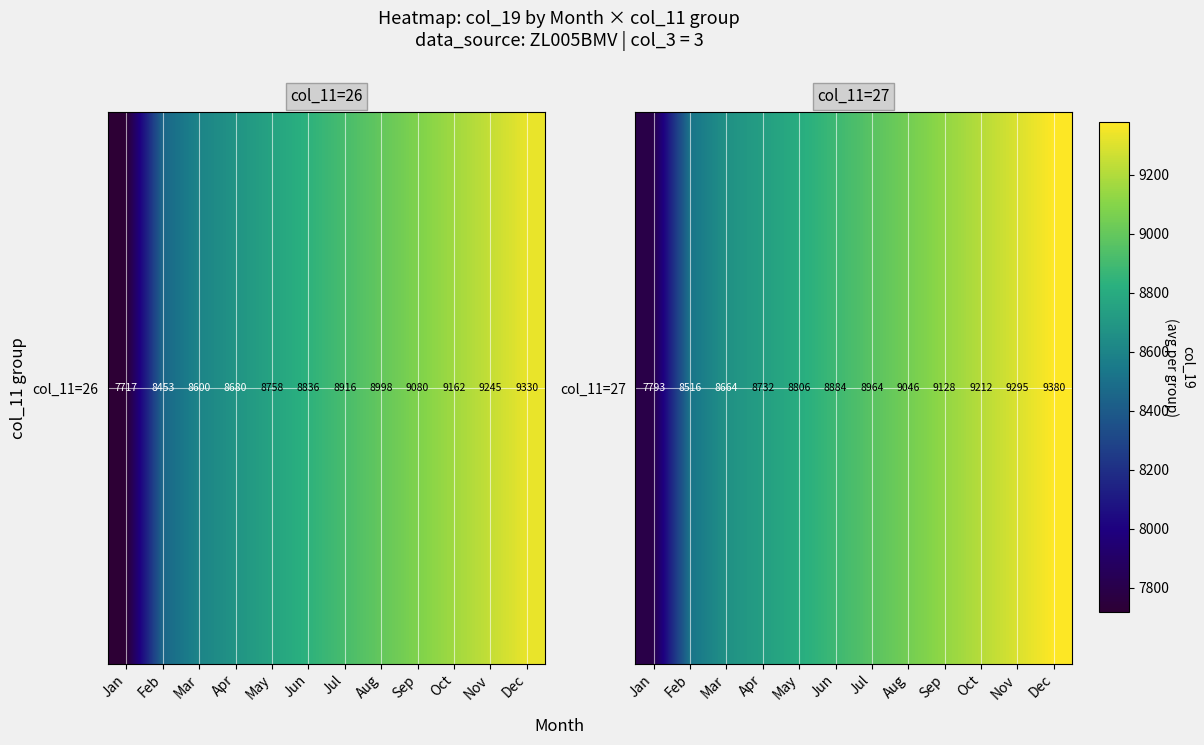

Where is the data nearest to the value 8586?

Feb